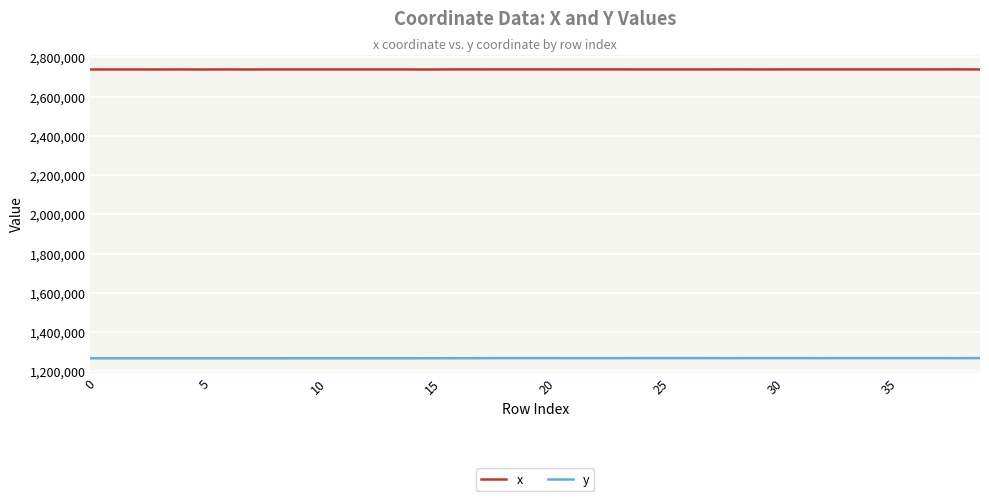

True or false: y and x cross at least once.

False